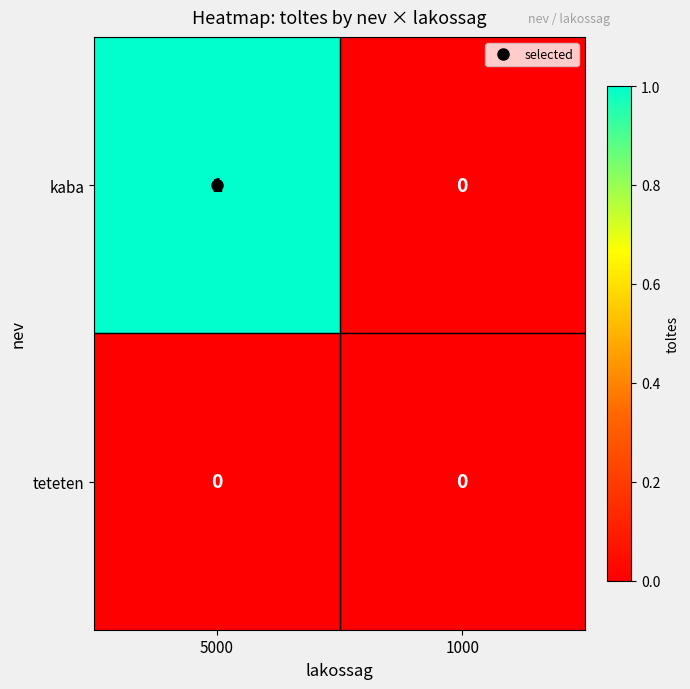

Which category has the lowest value in the kaba series?

1000